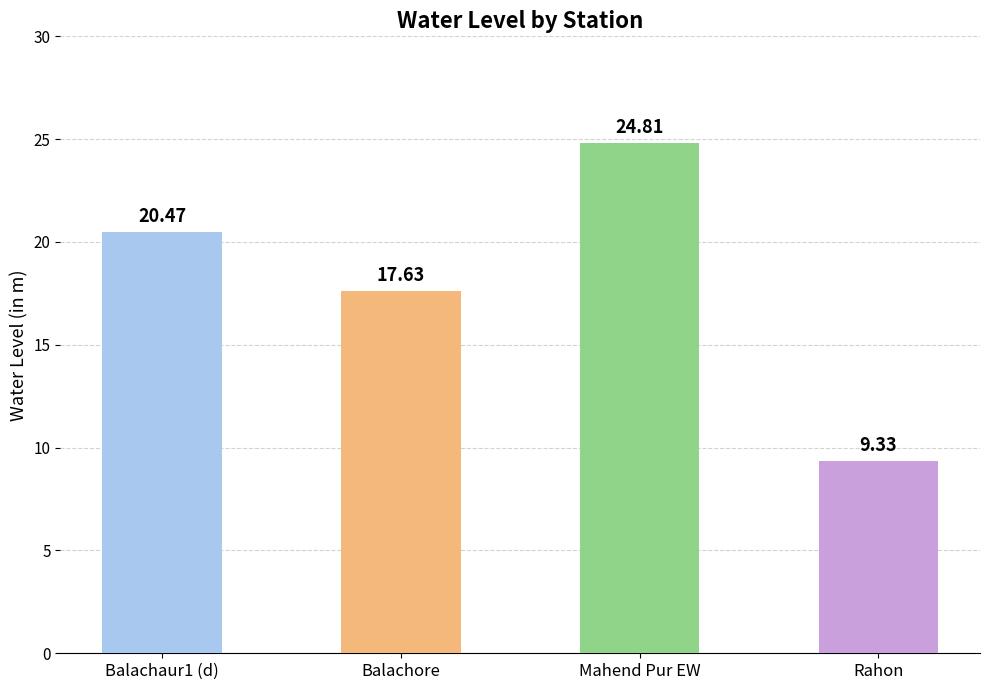

Which category has the highest value across all series?

Mahend Pur EW